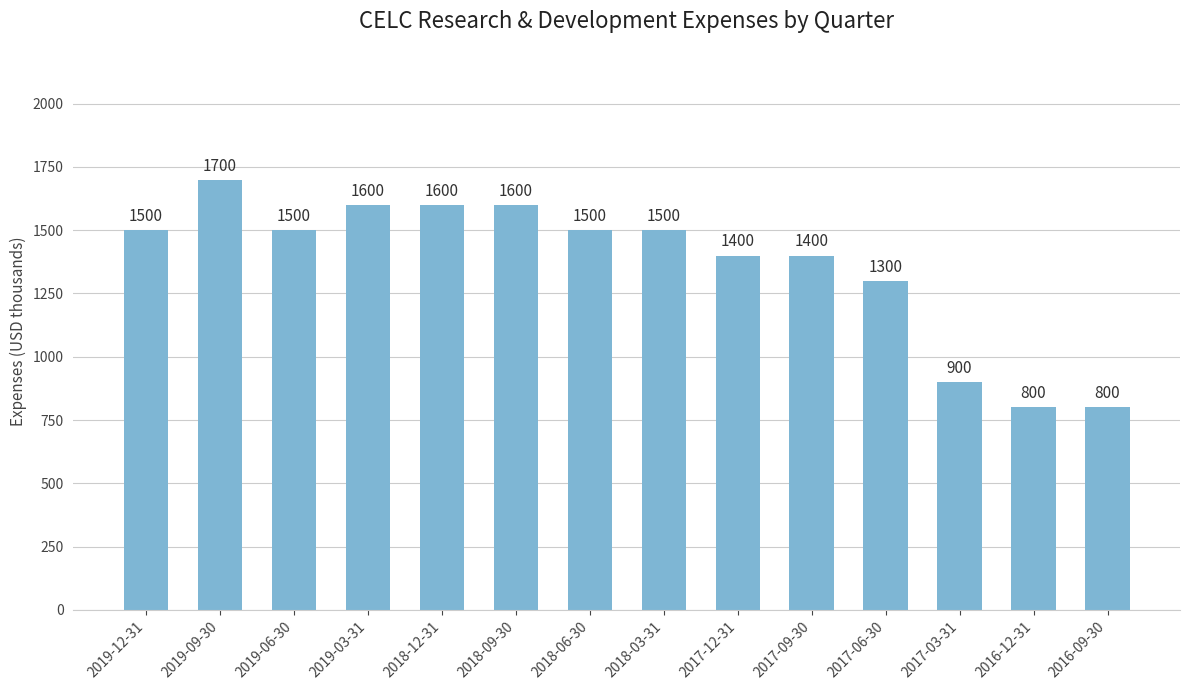

Reading right to left, what are all the values shown in this chart?

800	800	900	1300	1400	1400	1500	1500	1600	1600	1600	1500	1700	1500